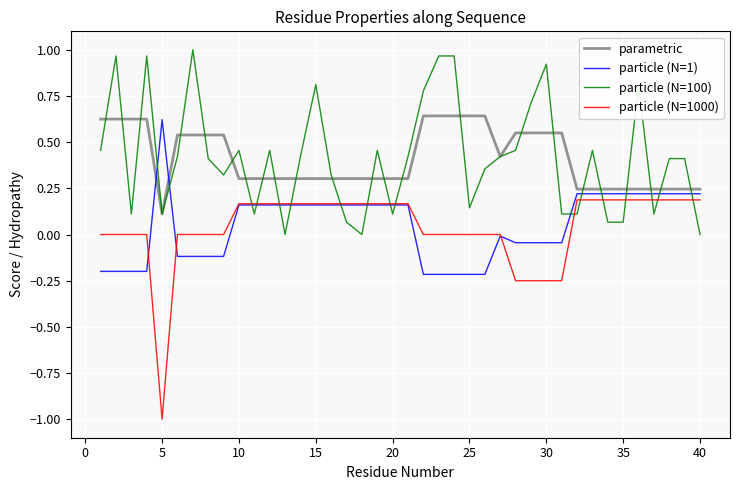

What are all the series names shown in the legend?

parametric, particle (N=1), particle (N=100), particle (N=1000)